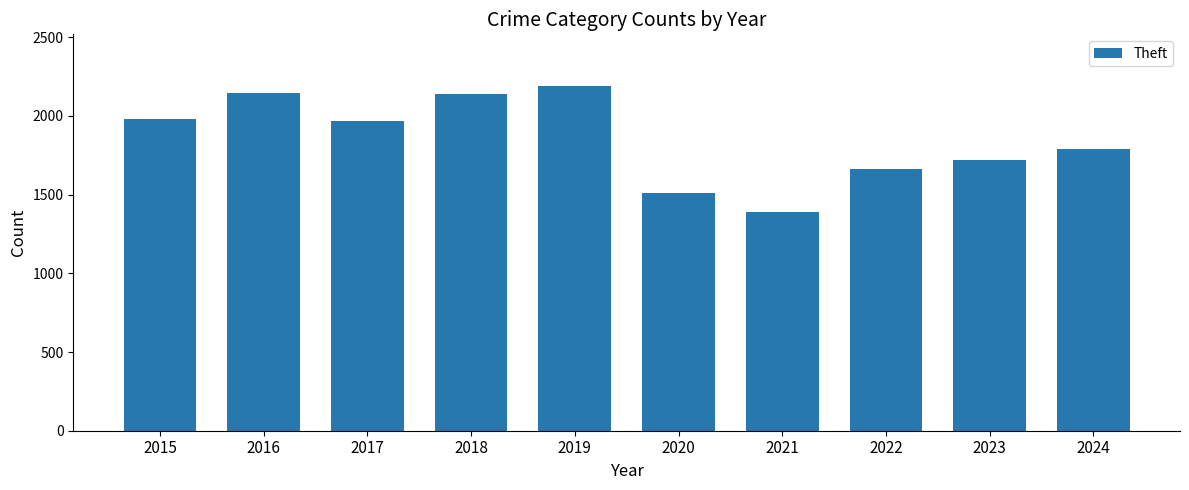

What is the value of the 8th bar from the left?

1664